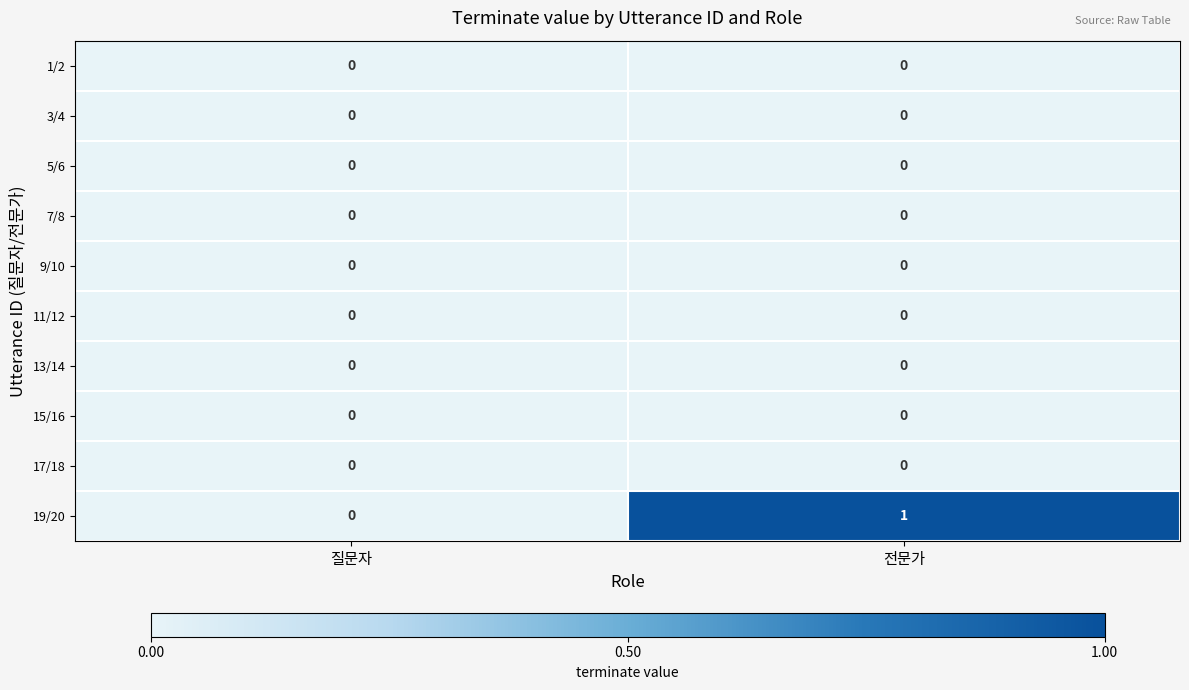

Between 질문자 and 전문가, which series saw the biggest shift?

19/20